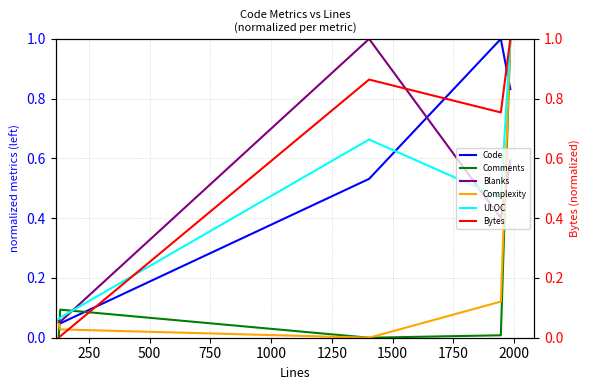

After their last crossing, which series has the higher values: Code or ULOC?

ULOC